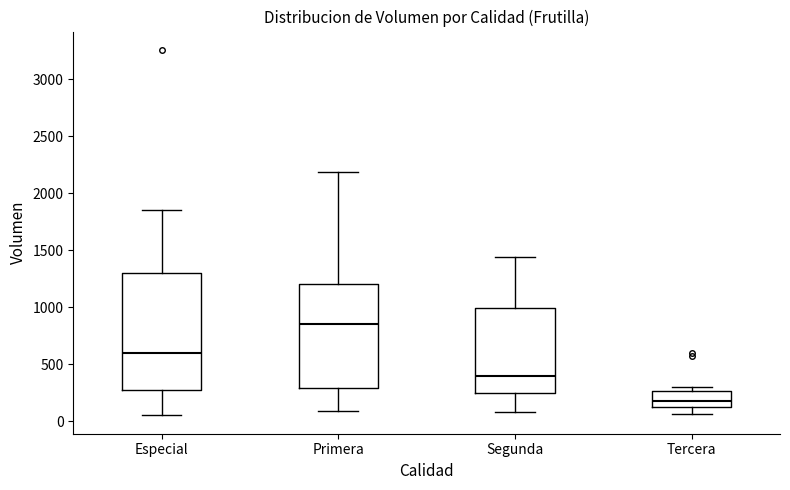

Reading left to right, read every box against the y-axis: the position of its median line, the range the box covers, and the ends of its whiskers. The values are not printed on the chart, so give them approximately, as read against the axis.

Especial: median 600, box 300 to 1300, whiskers 50 to 1850
Primera: median 850, box 300 to 1200, whiskers 100 to 2200
Segunda: median 400, box 250 to 1000, whiskers 100 to 1450
Tercera: median 200, box 150 to 250, whiskers 50 to 300